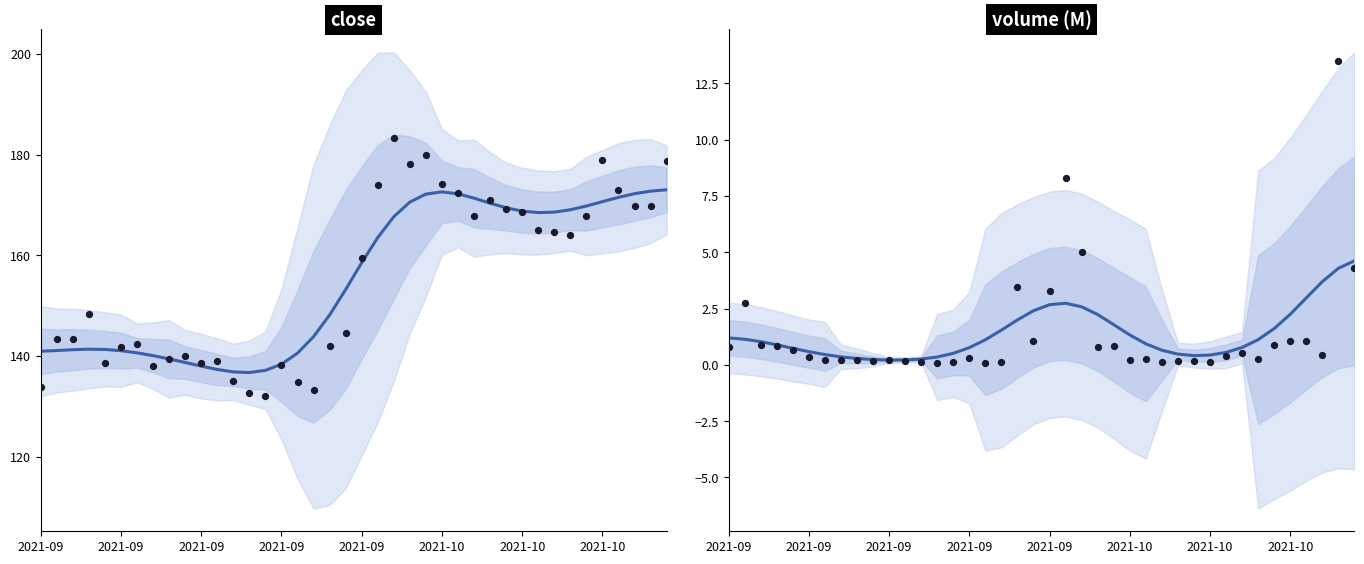

Which series reaches the maximum Y coordinate?

close